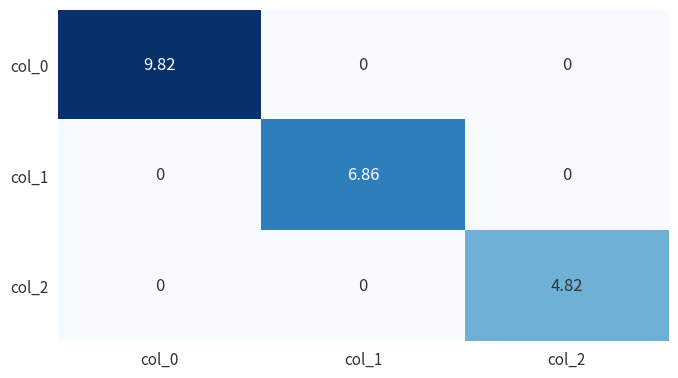

Is the value of col_1 at col_0 greater than the value of col_2 at col_2?

No